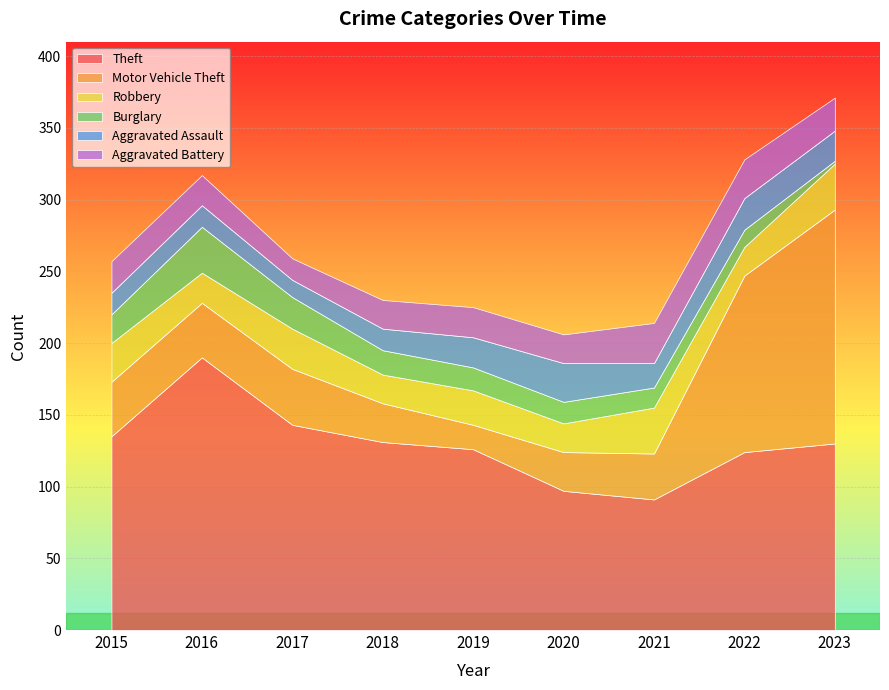

Reading left to right, what are all the values shown in this chart?

Theft: 2015=135	2016=190	2017=143	2018=131	2019=126	2020=97	2021=91	2022=124	2023=130
Motor Vehicle Theft: 2015=38	2016=38	2017=39	2018=27	2019=17	2020=27	2021=32	2022=123	2023=163
Robbery: 2015=27	2016=21	2017=28	2018=20	2019=24	2020=20	2021=32	2022=20	2023=32
Burglary: 2015=20	2016=32	2017=22	2018=17	2019=16	2020=15	2021=14	2022=12	2023=2
Aggravated Assault: 2015=15	2016=15	2017=12	2018=15	2019=21	2020=27	2021=17	2022=22	2023=21
Aggravated Battery: 2015=22	2016=21	2017=15	2018=20	2019=21	2020=20	2021=28	2022=27	2023=23